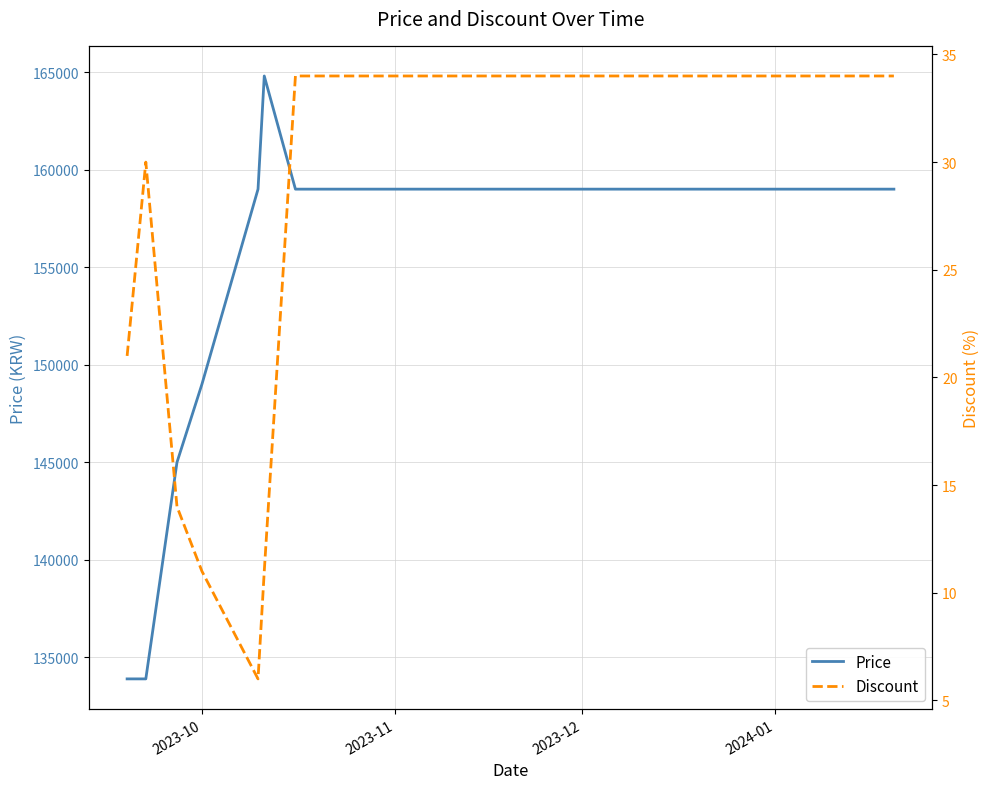

How many distinct data groups are displayed?

2